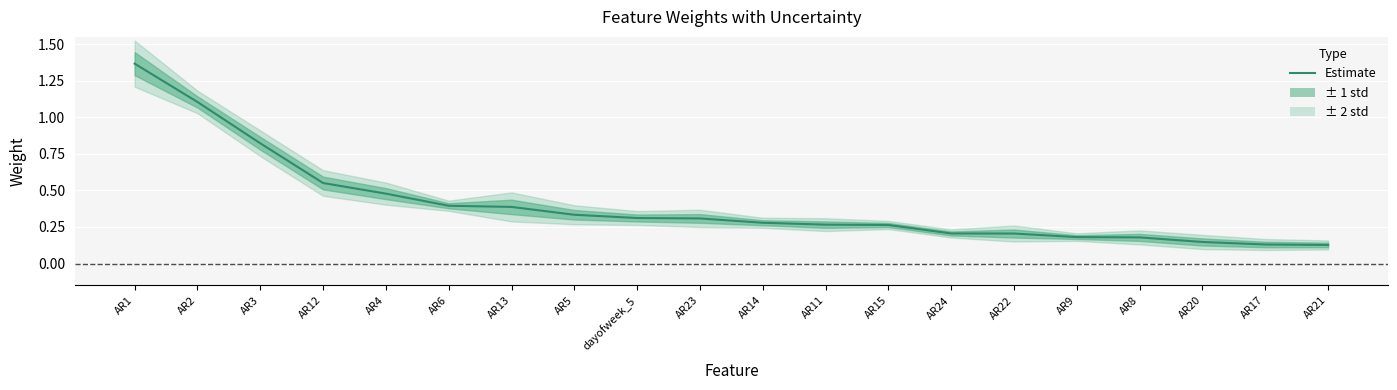

List the labels in order of value, largest first.

AR1, AR2, AR3, AR12, AR4, AR6, AR13, AR5, dayofweek_5, AR23, AR14, AR11, AR15, AR24, AR22, AR9, AR8, AR20, AR17, AR21